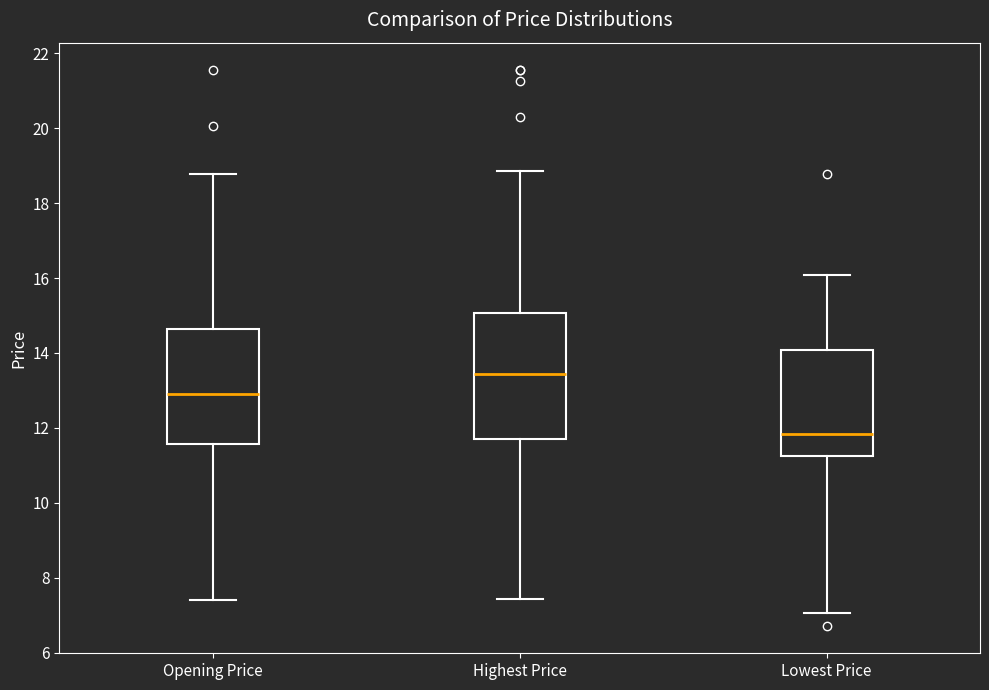

Reading left to right, transcribe this box plot: for each box, give where its median line is, the range the box spans, and where its two whiskers end, as read against the y-axis. The values are not printed on the chart, so give them approximately, as read against the axis.

Opening Price: median 13.0, box 11.6 to 14.6, whiskers 7.4 to 18.8
Highest Price: median 13.4, box 11.8 to 15.0, whiskers 7.4 to 18.8
Lowest Price: median 11.8, box 11.2 to 14.0, whiskers 7.0 to 16.0